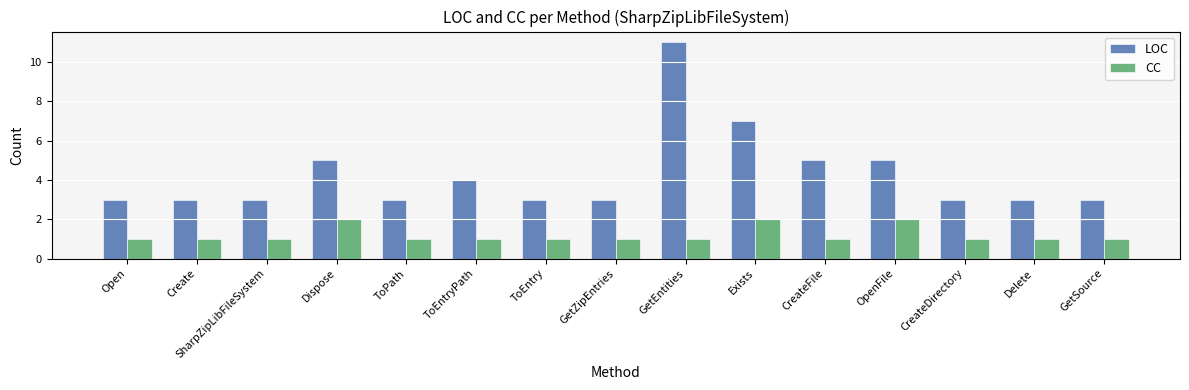

Between Open and OpenFile, which series saw the biggest shift?

LOC